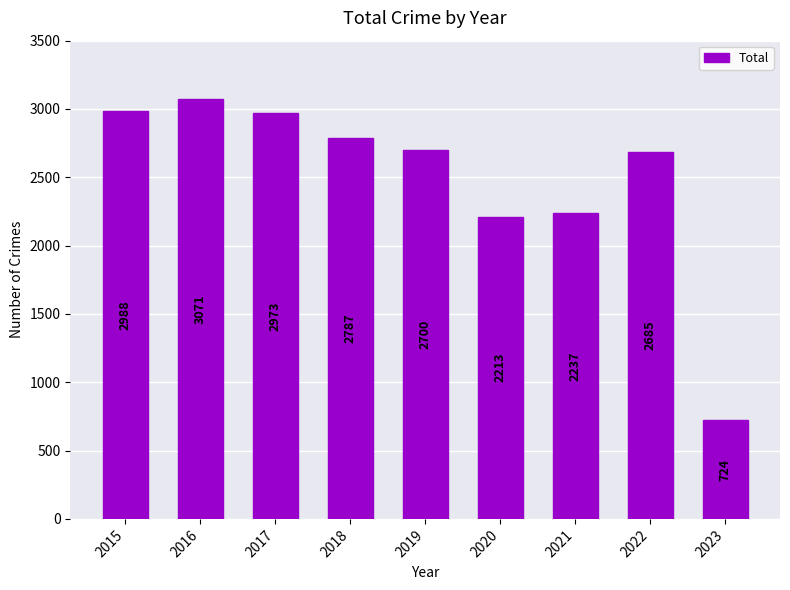

What is the minimum value shown in the chart?

724